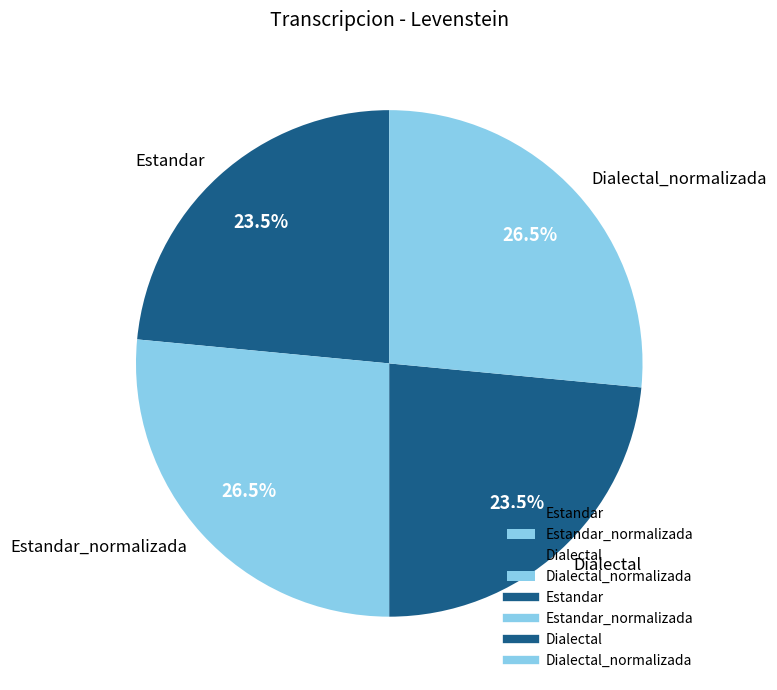

Approximately how many times larger is the value at Estandar_normalizada compared to Dialectal_normalizada?

1.0